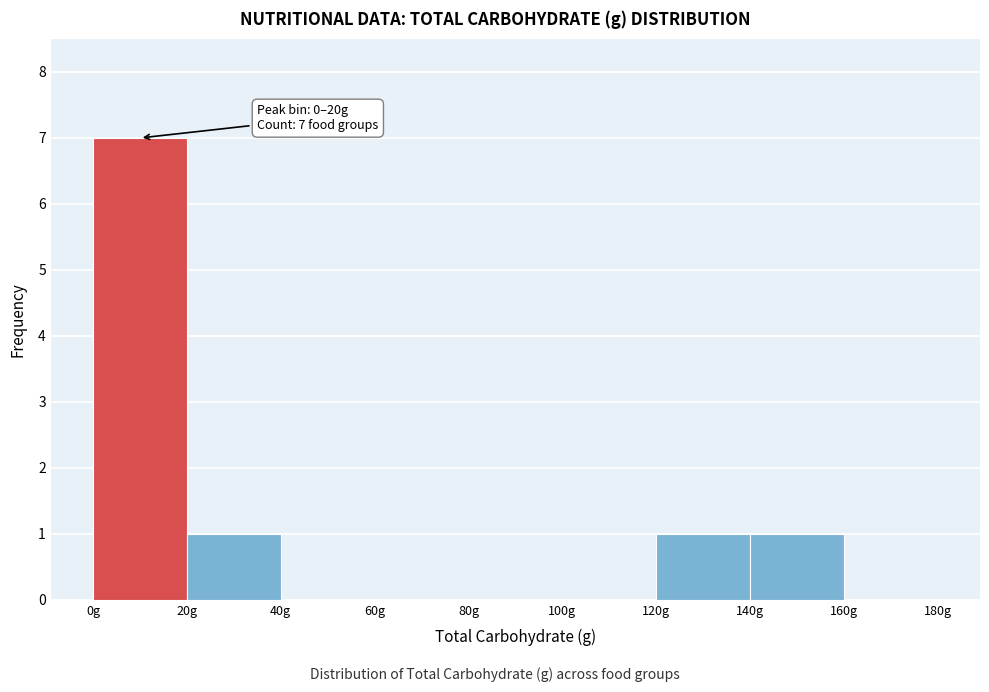

Which range on the x-axis has the tallest bar?

0 to 20